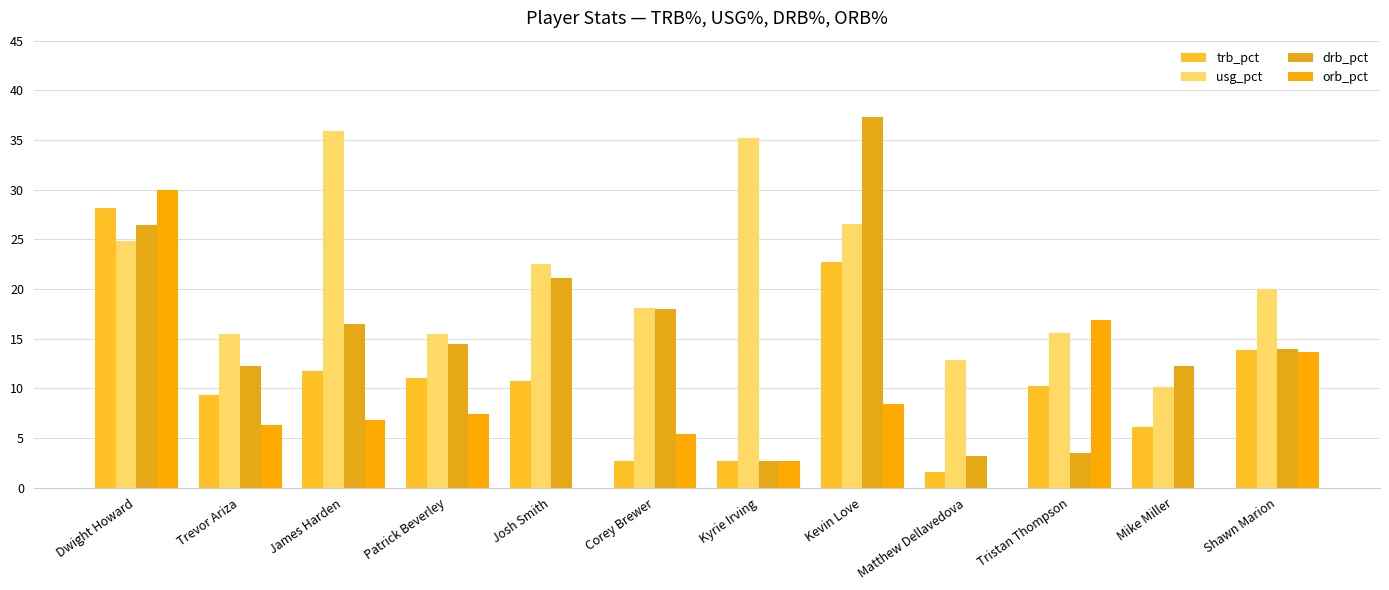

At which label does trb_pct first exceed 10?

Dwight Howard